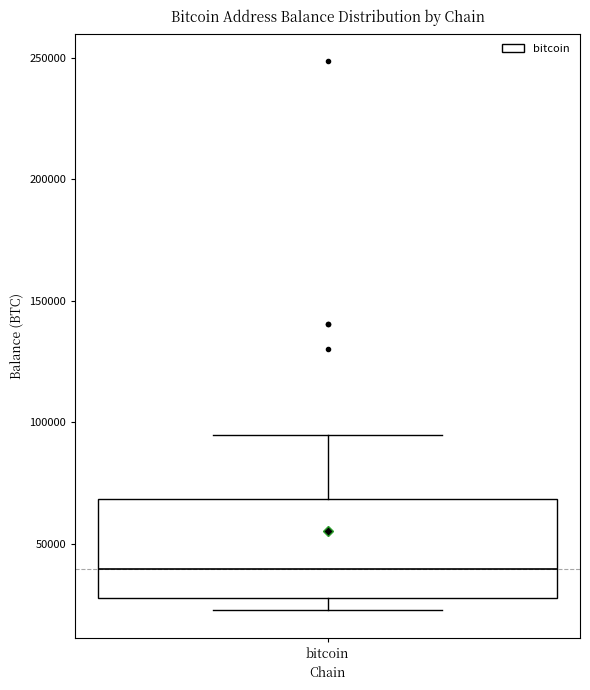

Read this box plot against the y-axis: the position of the median line, the range covered by the box, and the ends of both whiskers. The values are not printed on the chart, so give them approximately, as read against the axis.

median 40000, box 25000 to 70000, whiskers 25000 (just below the box's lower edge) to 95000